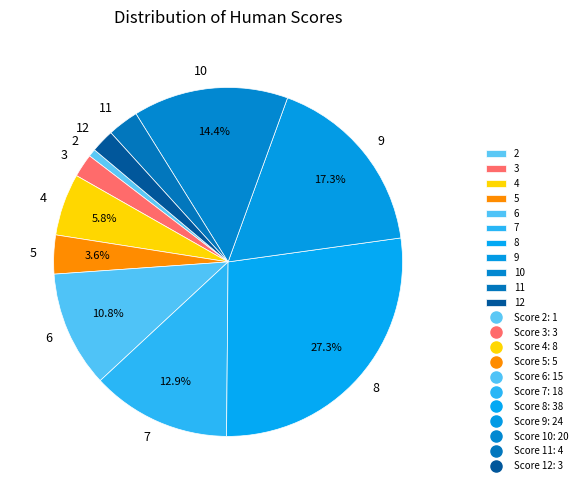

What portion of the pie excludes 4?

94.2%